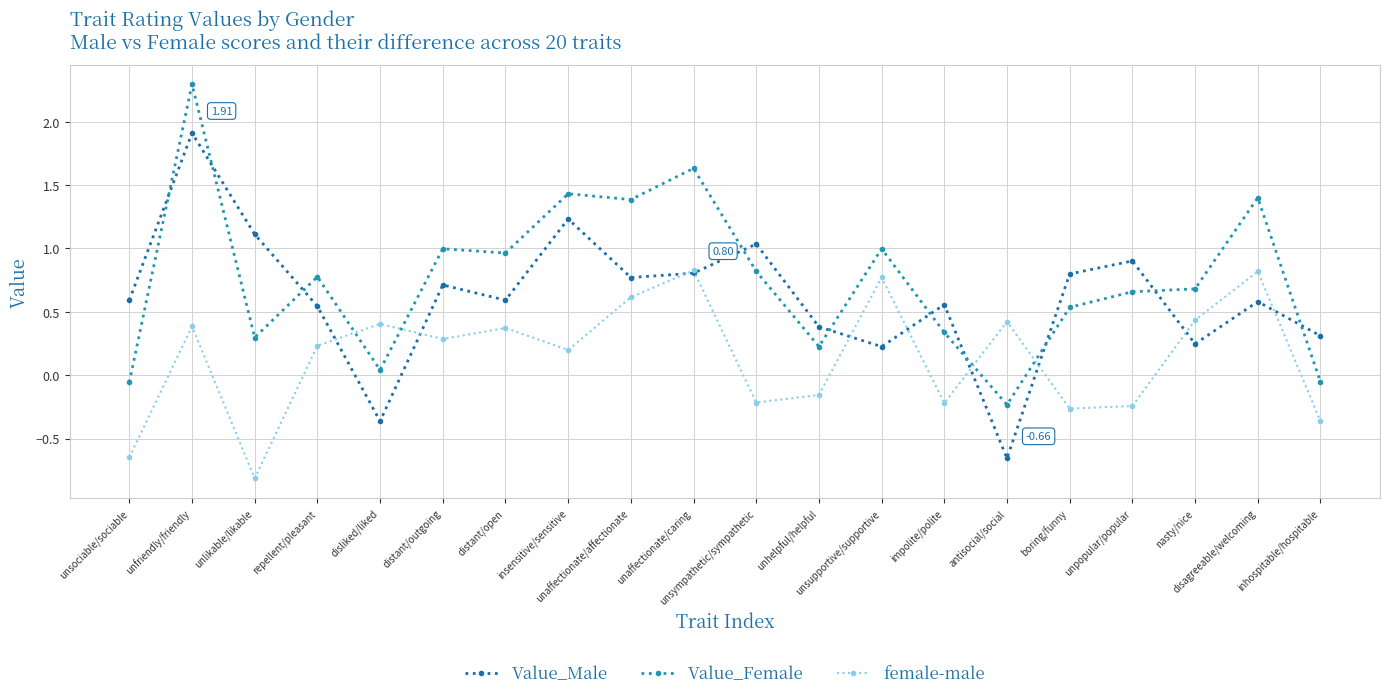

What is the average value of the female-male series?

0.1